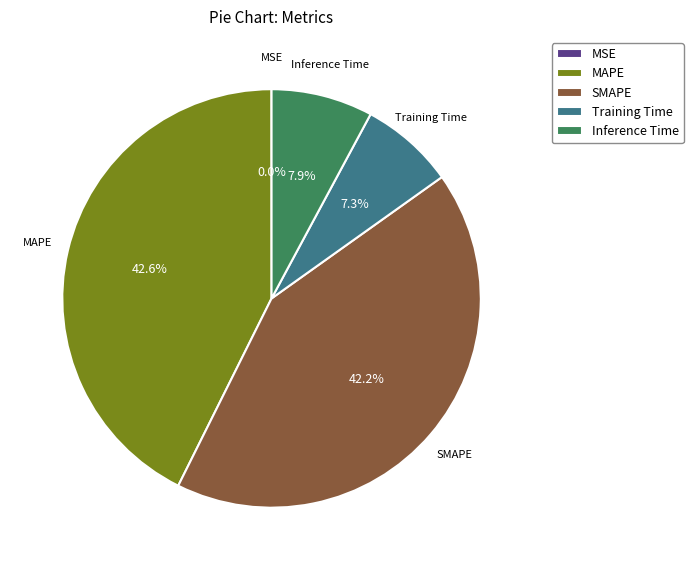

Is the sum of SMAPE and MAPE greater than half?

Yes